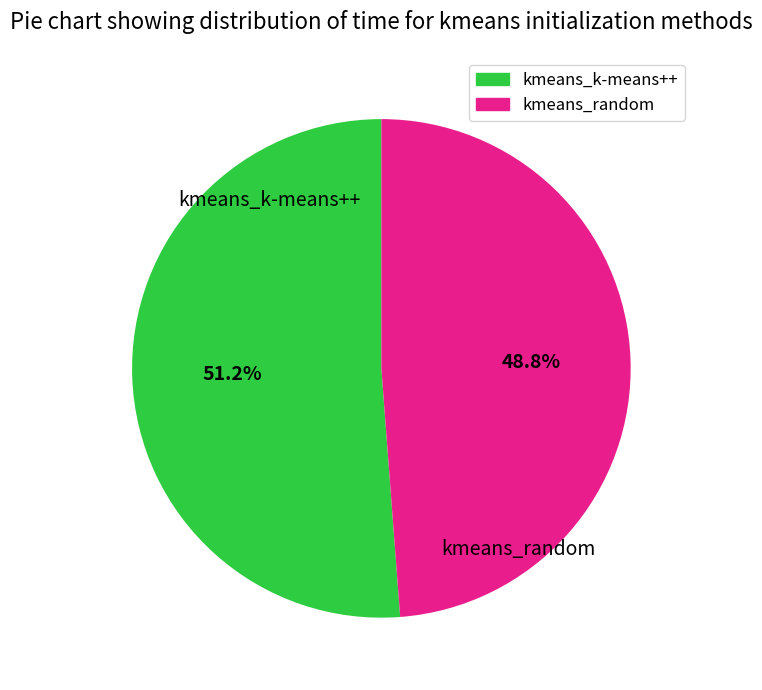

To the nearest percent, what is the difference between the largest and smallest slice percentages?

2%